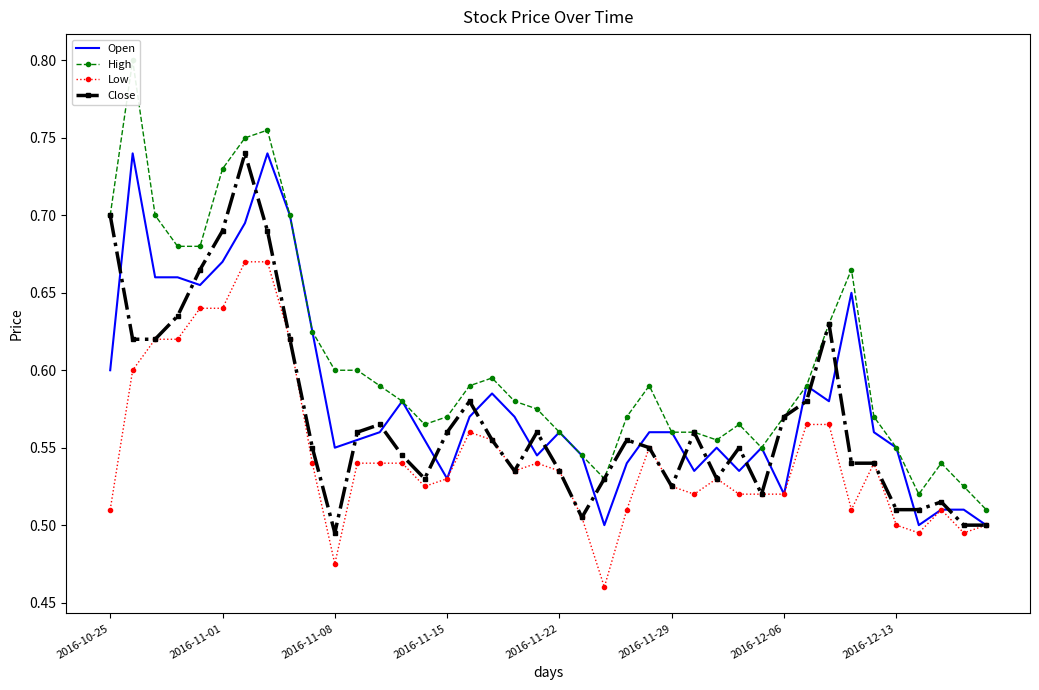

True or false: Open has a value of 1.0 at 2016-12-13.

False